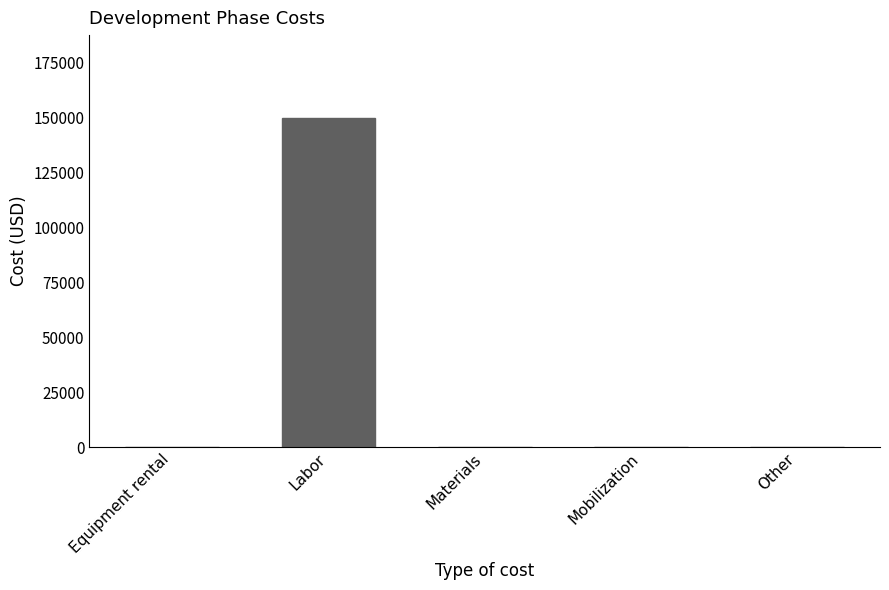

What is the change in value from Labor to Materials?

-150000